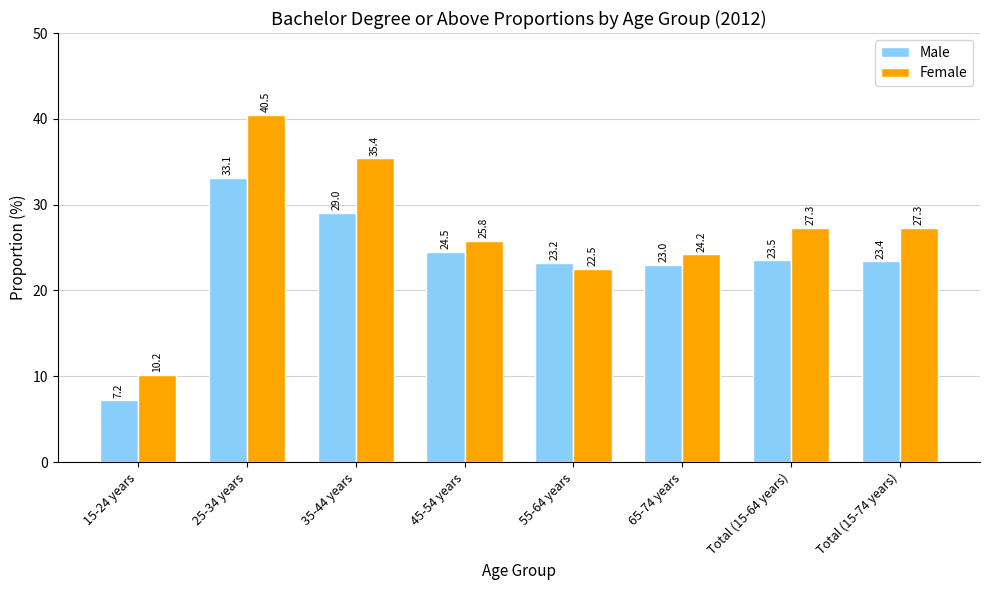

Reading left to right, what are all the values shown in this chart?

Male: 15-24 years=7.2	25-34 years=33.1	35-44 years=29.0	45-54 years=24.5	55-64 years=23.2	65-74 years=23.0	Total (15-64 years)=23.5	Total (15-74 years)=23.4
Female: 15-24 years=10.2	25-34 years=40.5	35-44 years=35.4	45-54 years=25.8	55-64 years=22.5	65-74 years=24.2	Total (15-64 years)=27.3	Total (15-74 years)=27.3